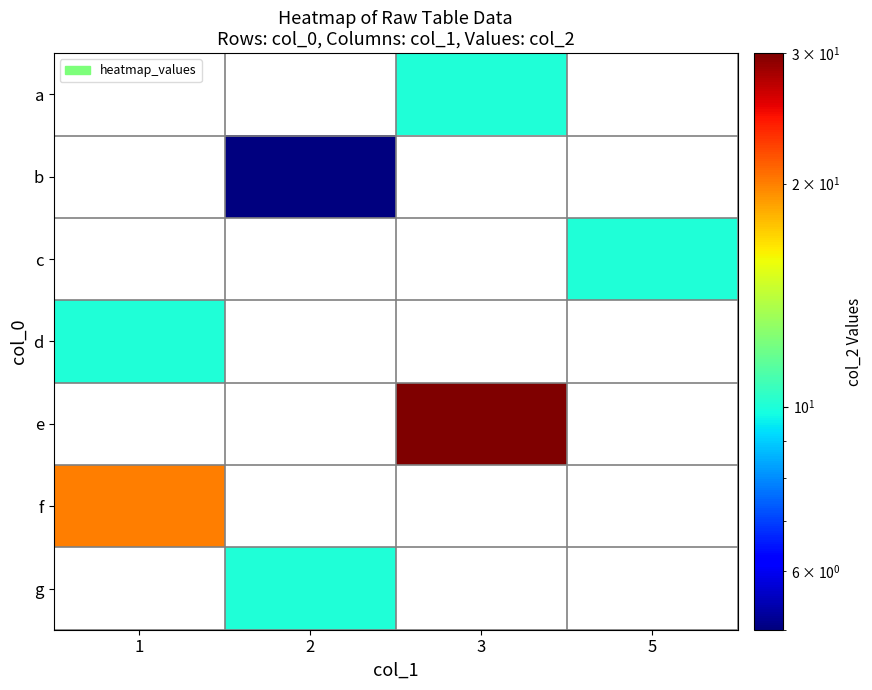

Is the value of e at 1 greater than the value of d at 5?

No